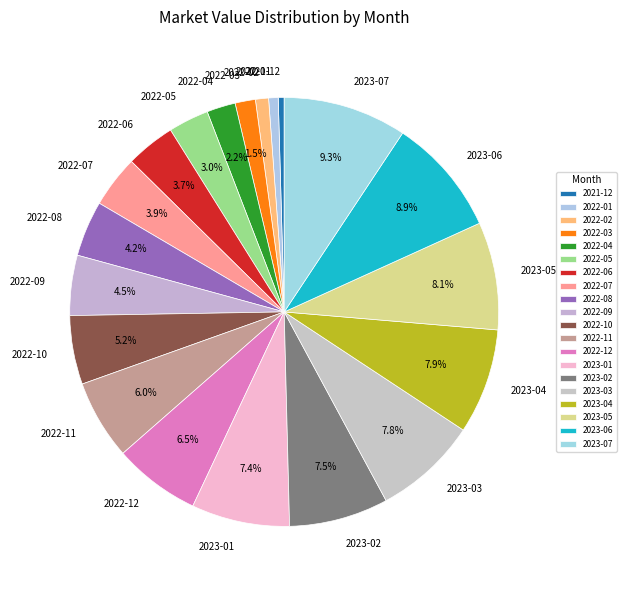

What percentage do 2022-11 and 2022-10 together represent?

11.2%